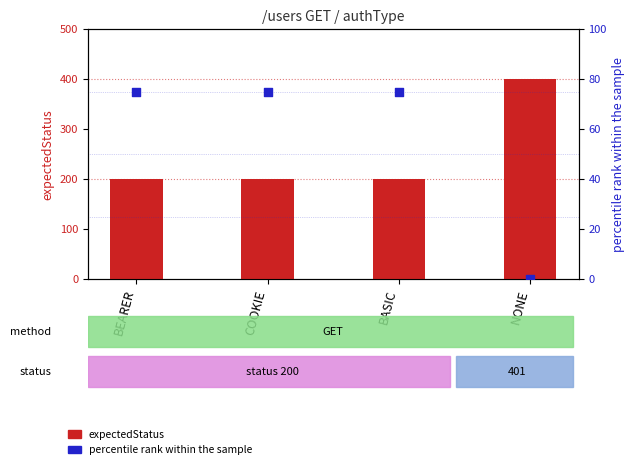

At which category is the sum across all series the highest?

NONE